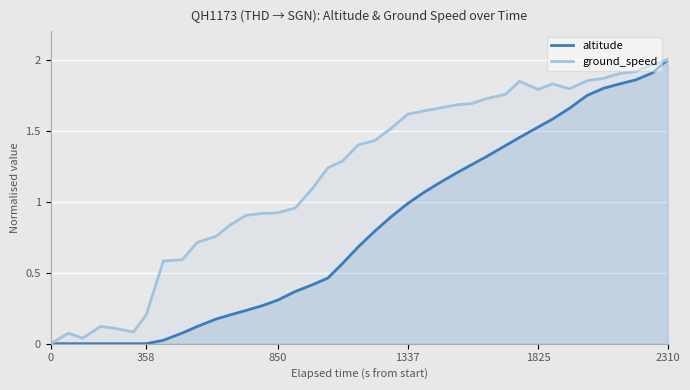

Count the number of data series in this chart.

2